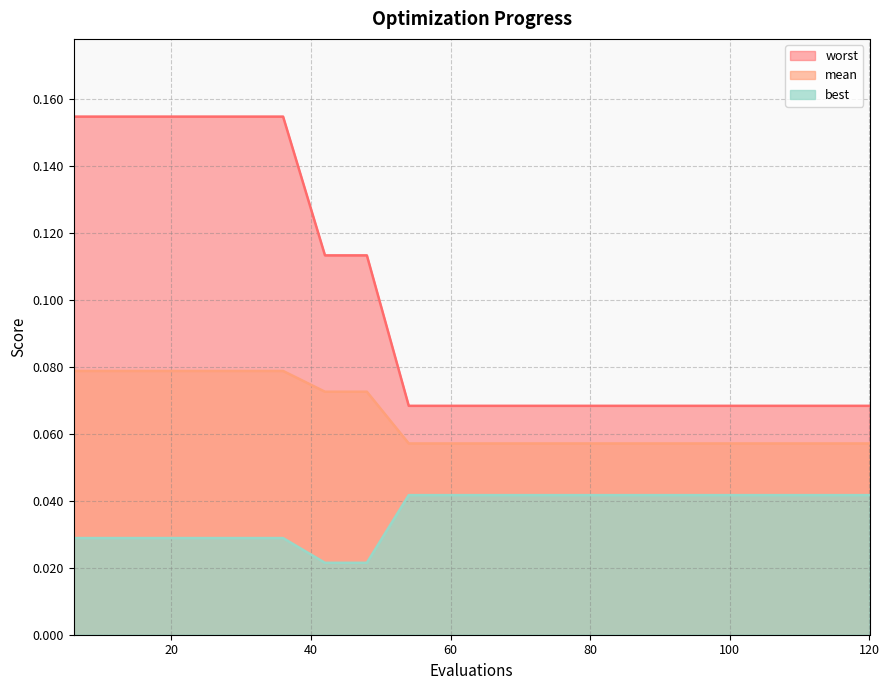

List the series in order of their overall mean, lowest first.

best, mean, worst